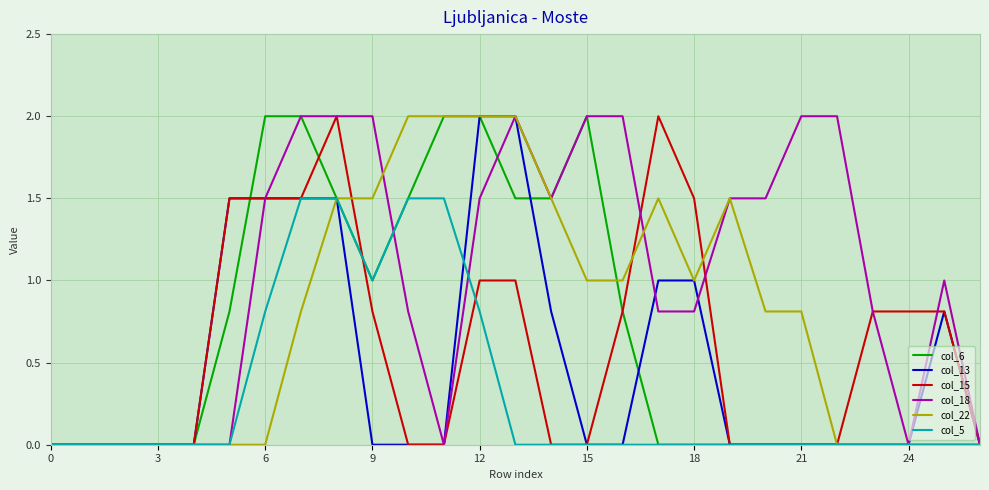

Does the chart display data point markers on the line(s)?

No